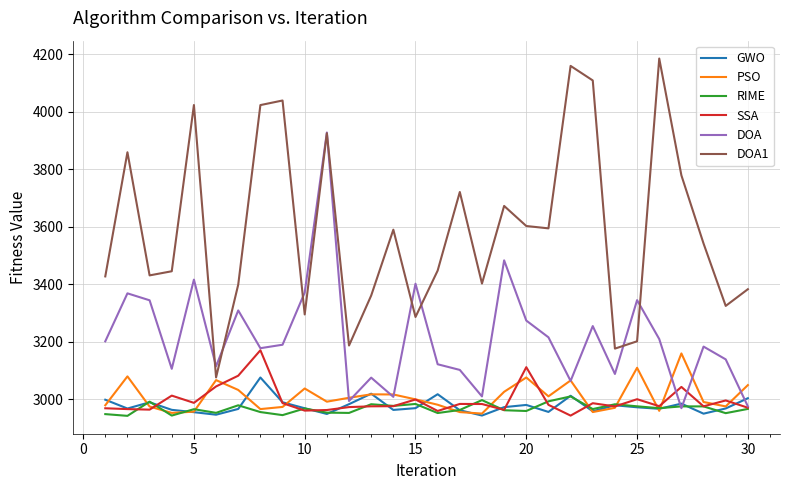

Which series has the largest total across all categories?

DOA1